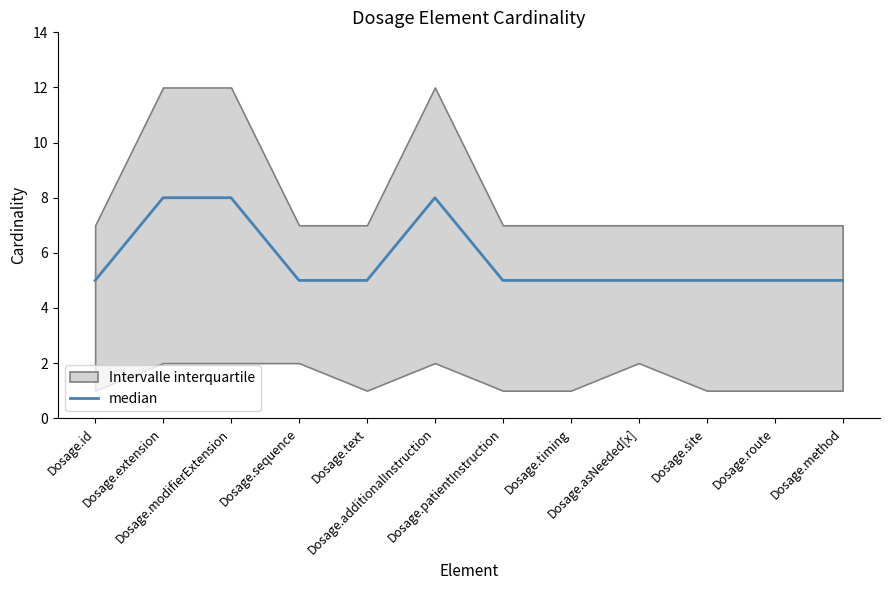

At which category does the chart reach its peak across all series?

Dosage.extension